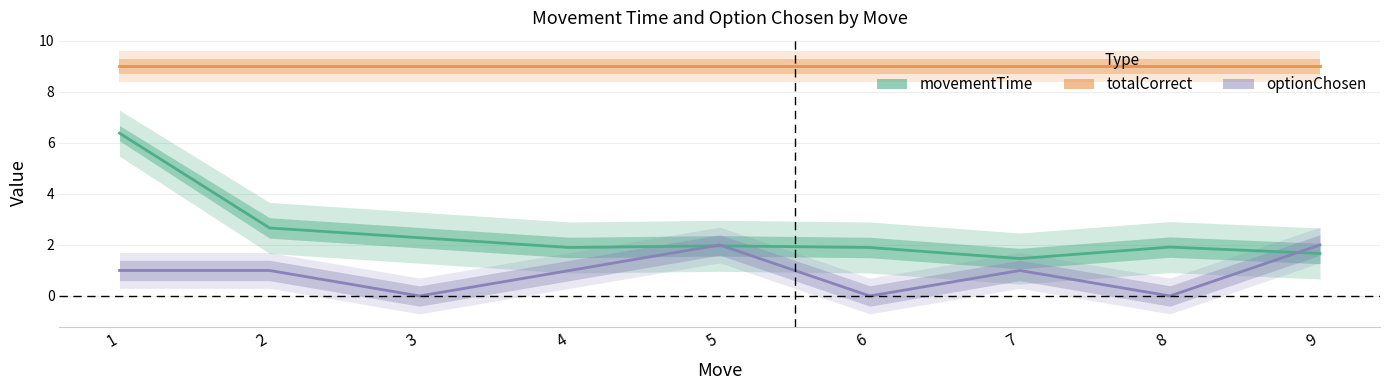

The movementTime series shows 3.3 at 6. True or false?

False